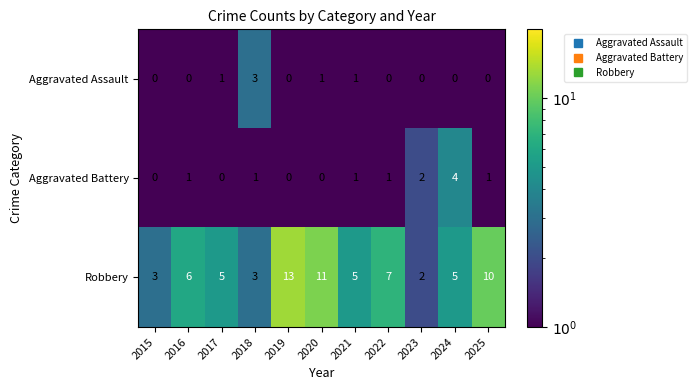

Read the Robbery value at 2017.

5